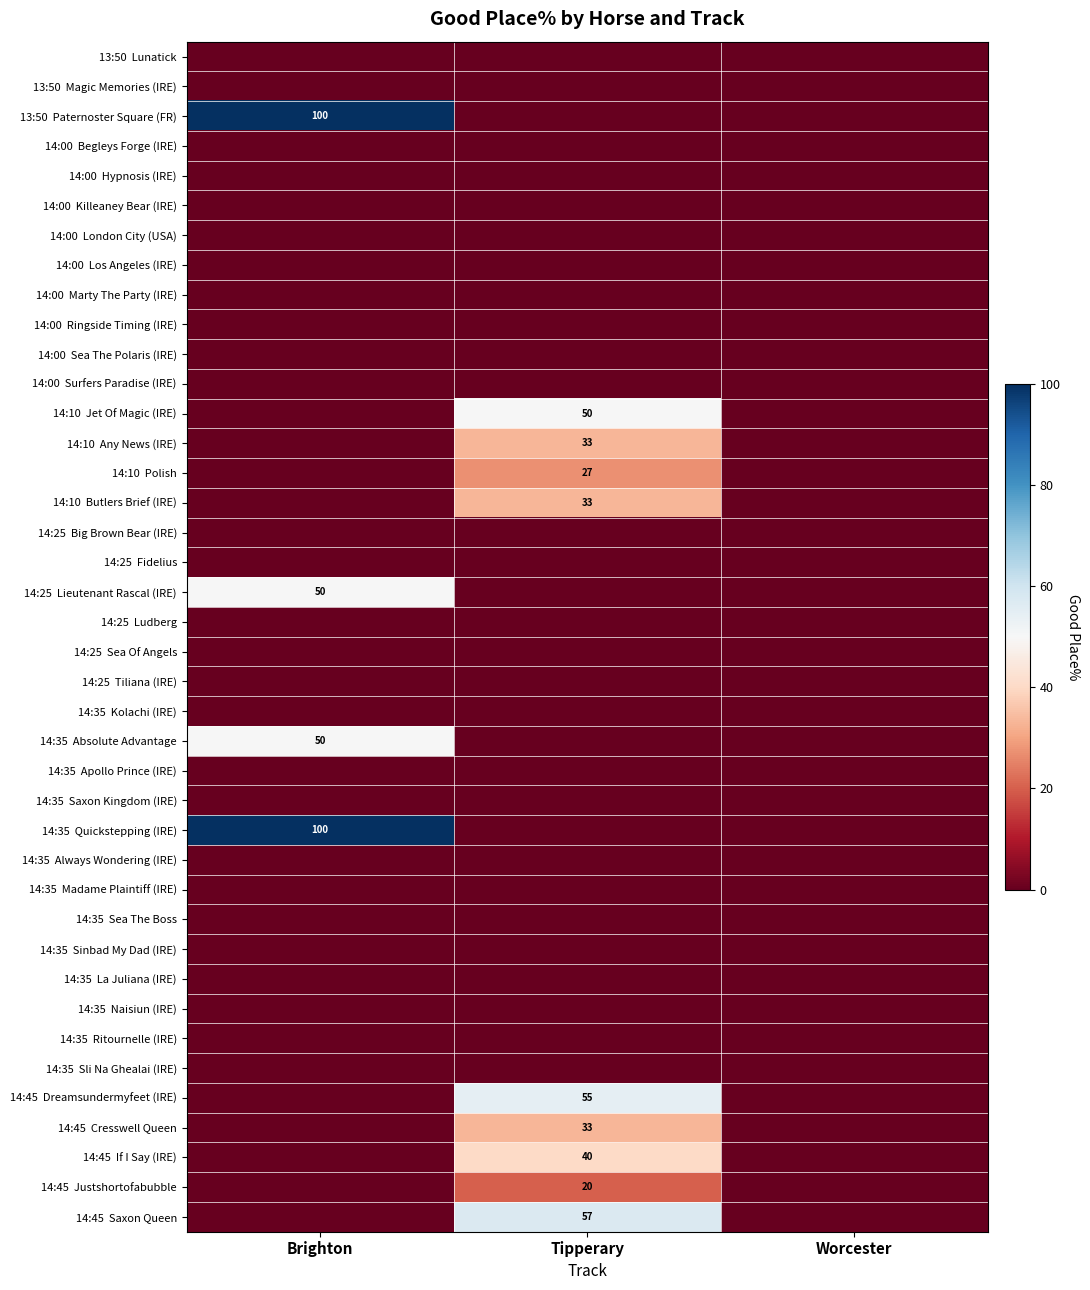

Which series has the largest range (max minus min)?

13:50 Paternoster Square (FR)